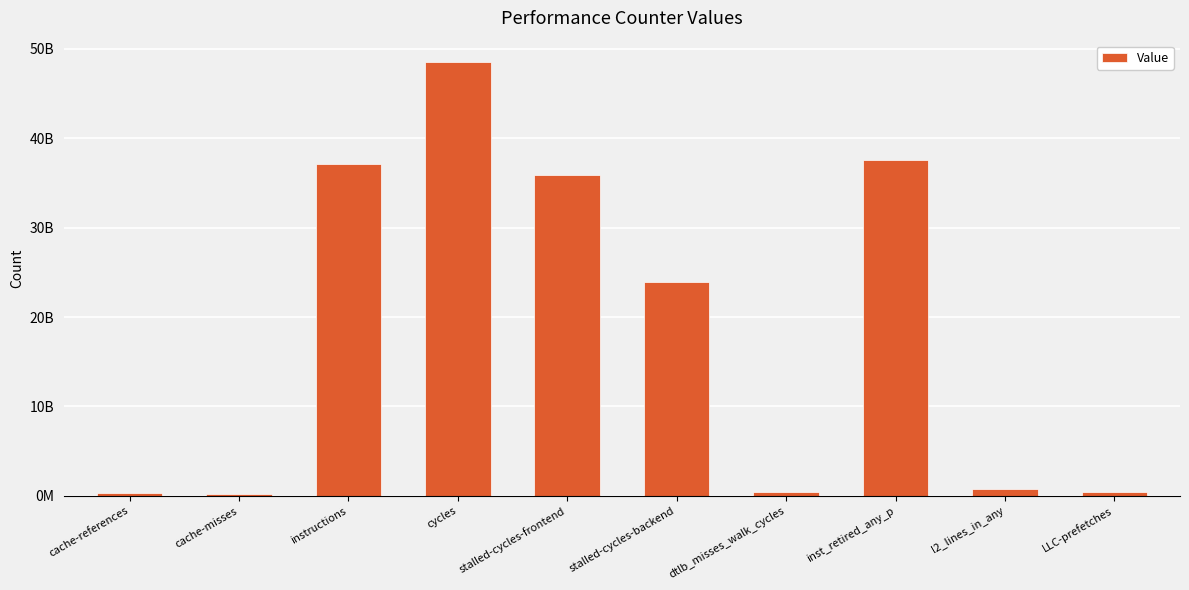

What is the ratio of the value at cache-misses to the value at cache-references?

0.7